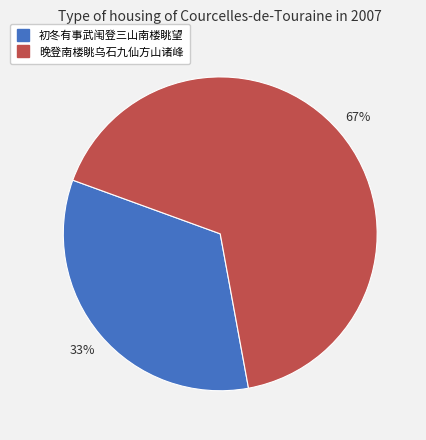

Is there a majority slice in this chart?

Yes